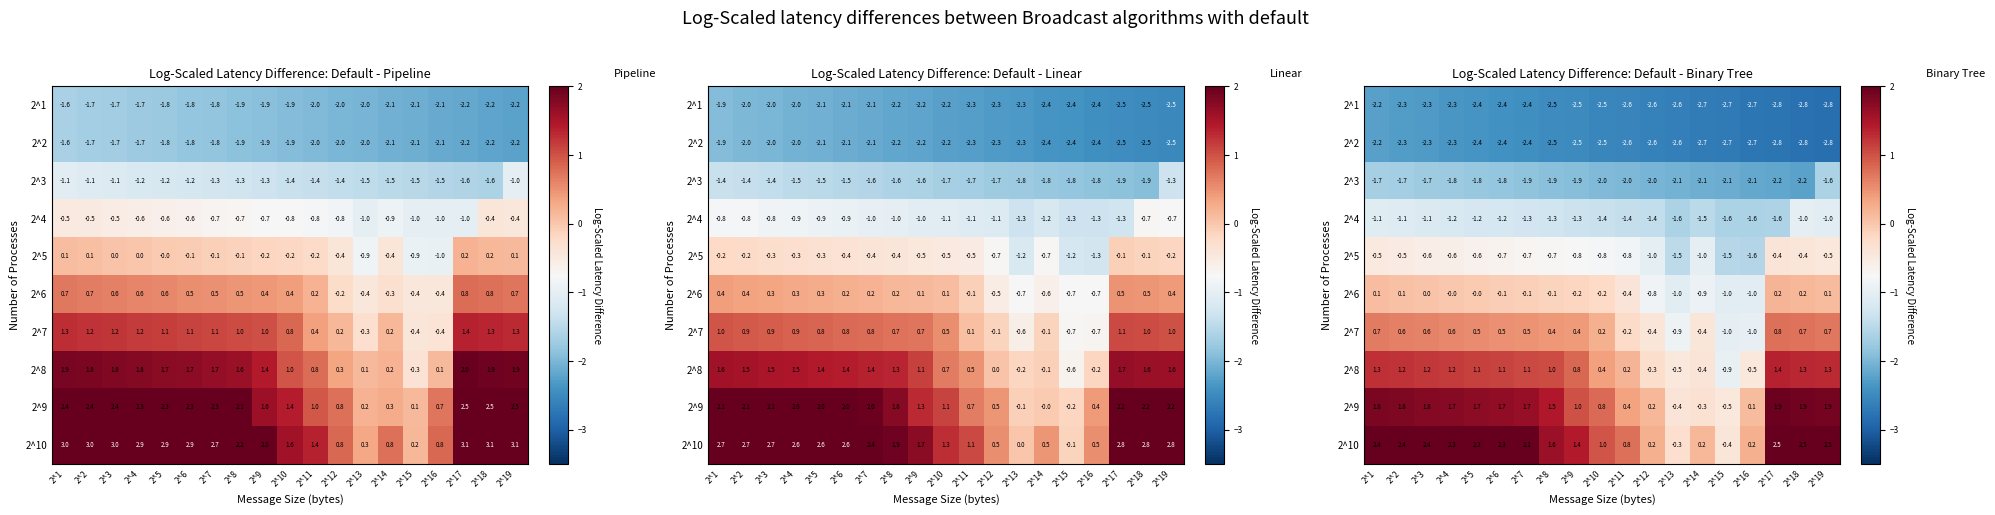

What is the total value across all series at 2^6?

-3.0